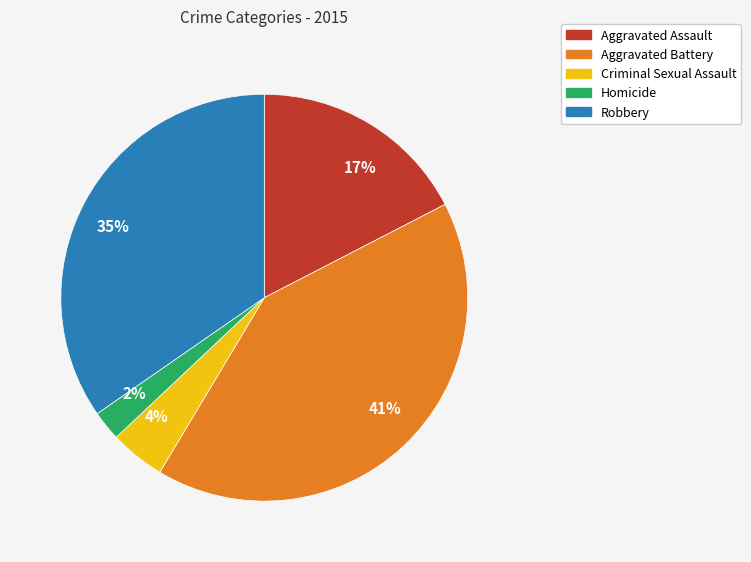

Is there any slice that represents more than half of the pie?

No